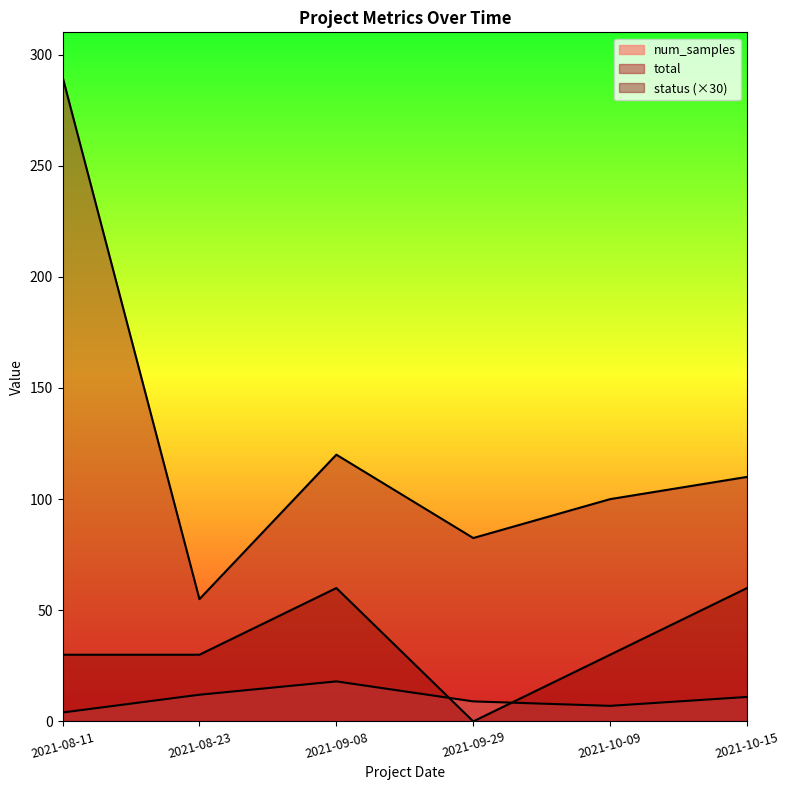

What position from the right is 2021-09-29?

3